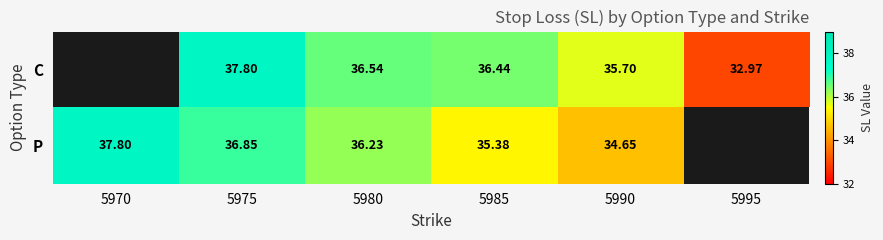

Rank the series at 5980 from lowest to highest value.

P, C